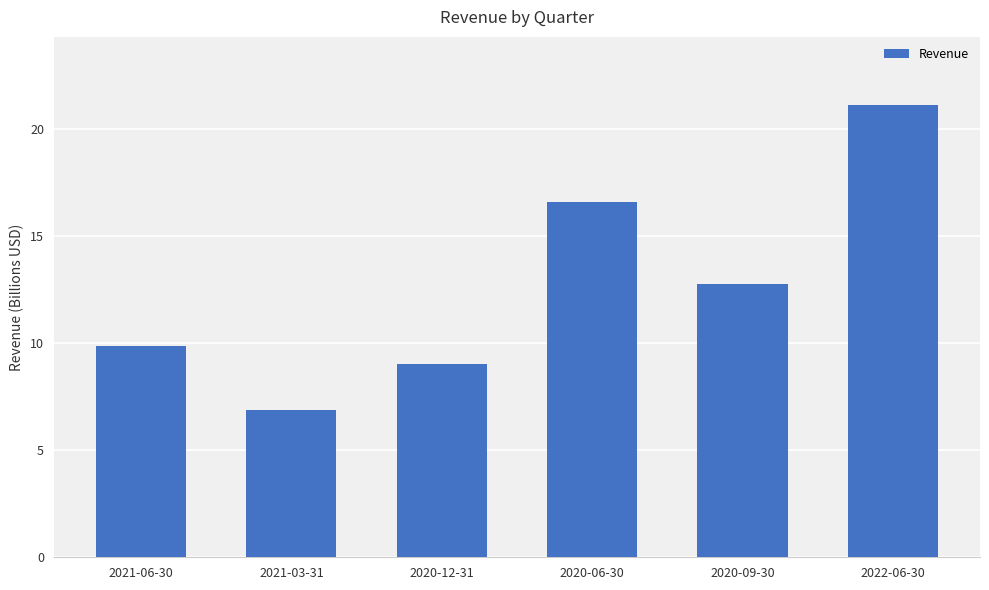

Reading left to right, transcribe all the data shown in this chart.

2021-06-30=9.9	2021-03-31=6.9	2020-12-31=9.0	2020-06-30=16.6	2020-09-30=12.8	2022-06-30=21.2